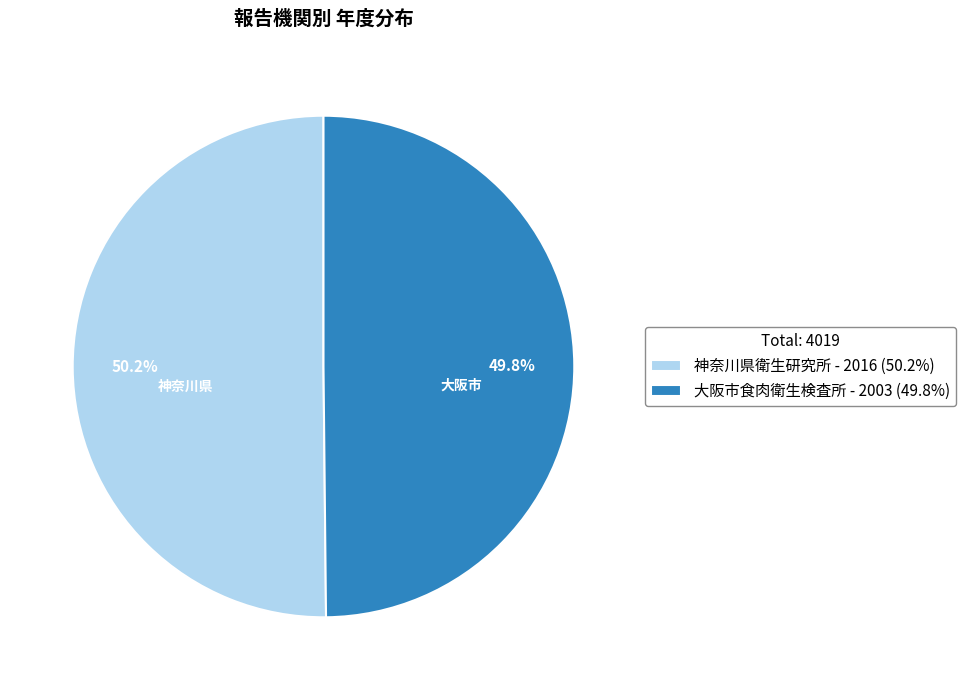

What is the ratio of the value at 神奈川県衛生研究所 - 2016 (50.2%) to the value at 大阪市食肉衛生検査所 - 2003 (49.8%)?

1.0